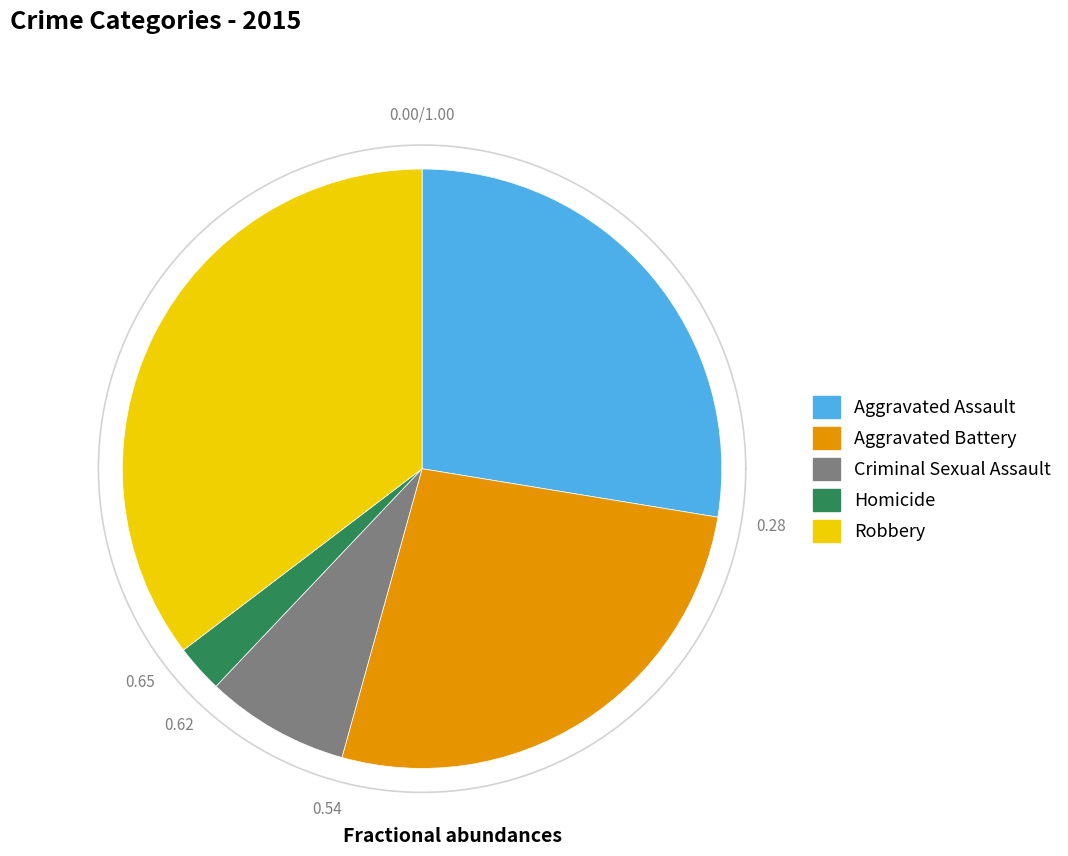

Does Criminal Sexual Assault represent more than half of the total?

No